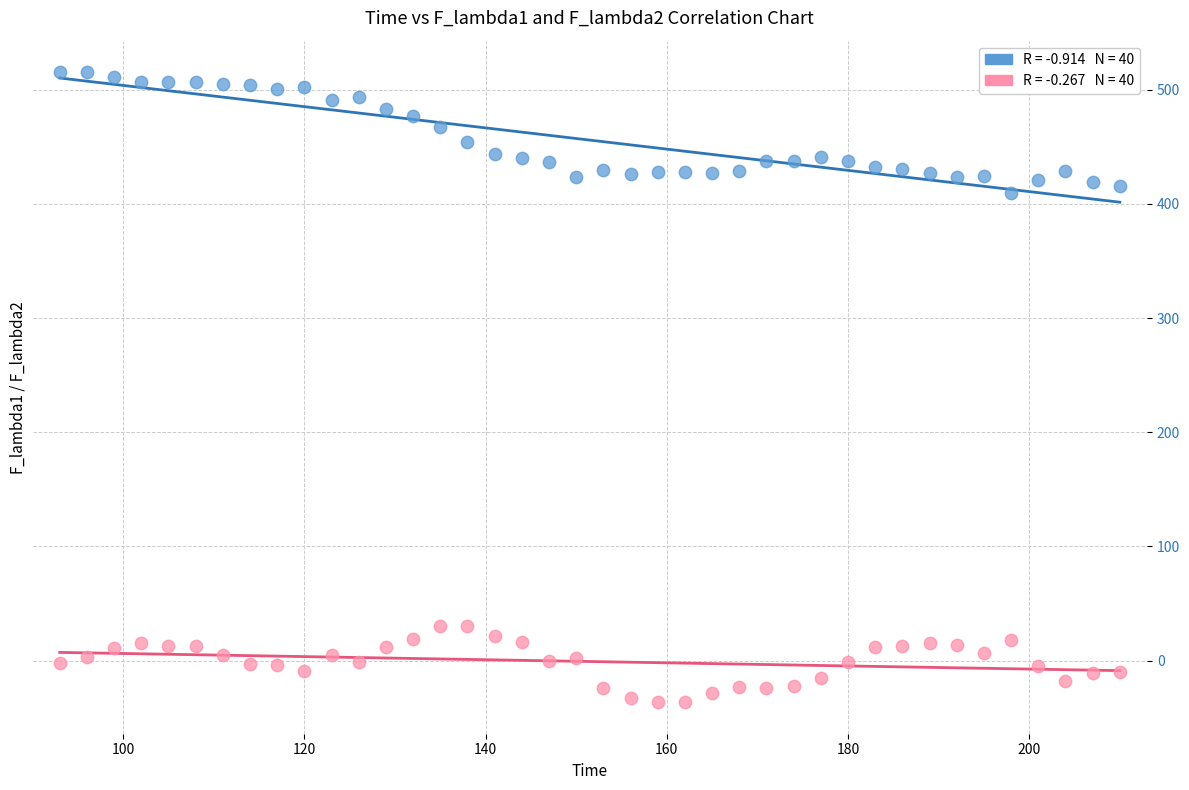

Across all data points, what is the range of X values (max minus min)?

117.0